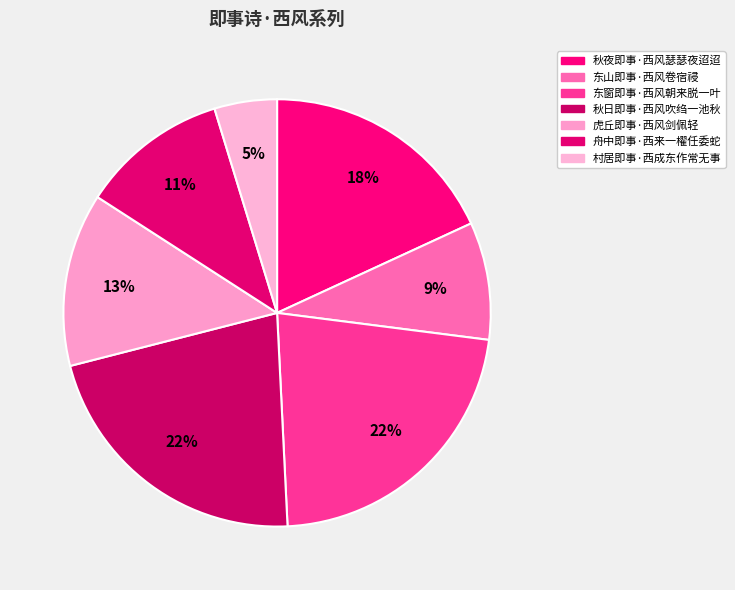

Is 村居即事·西成东作常无事 the majority of the pie?

No